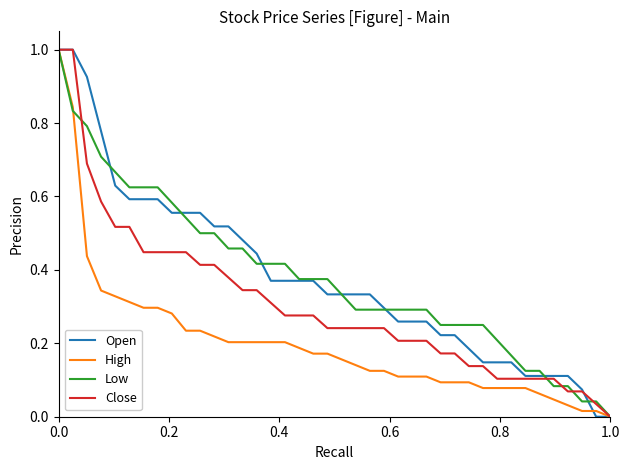

What is the average value of the High series?

0.2